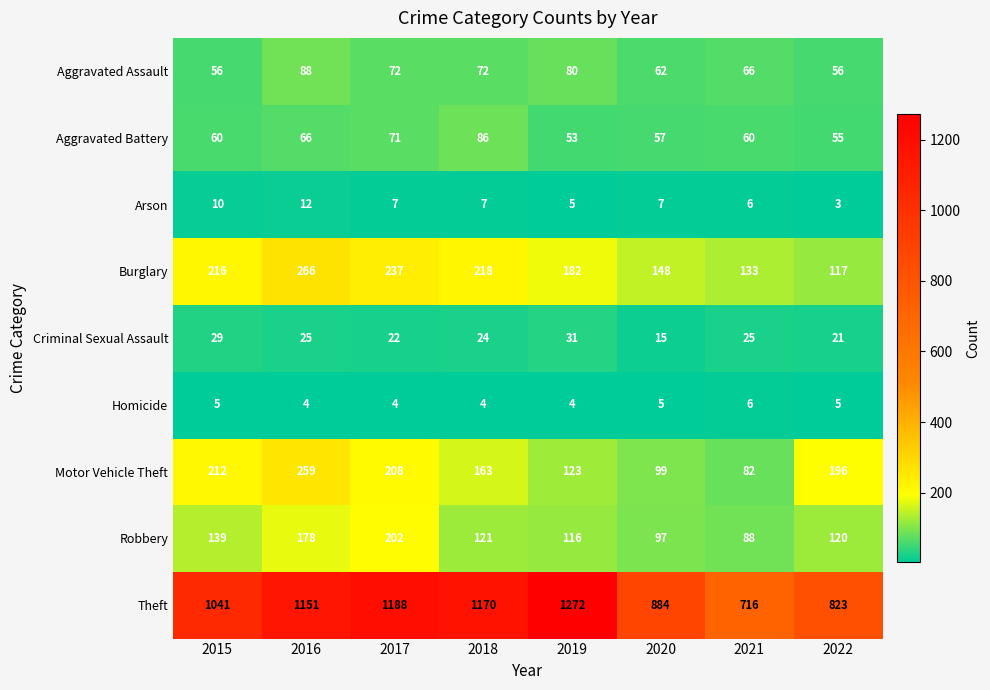

What is the difference between the Motor Vehicle Theft values at 2022 and 2019?

73